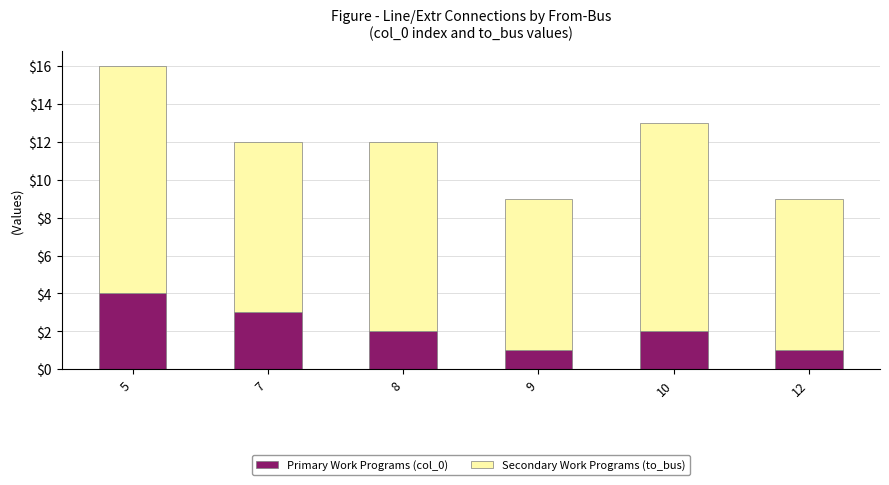

At which category is the sum across all series the highest?

5